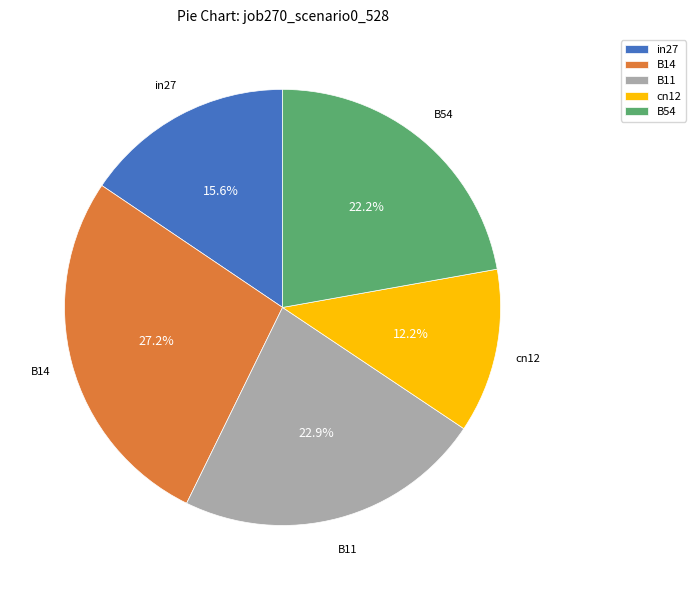

Which slice is the smallest?

cn12